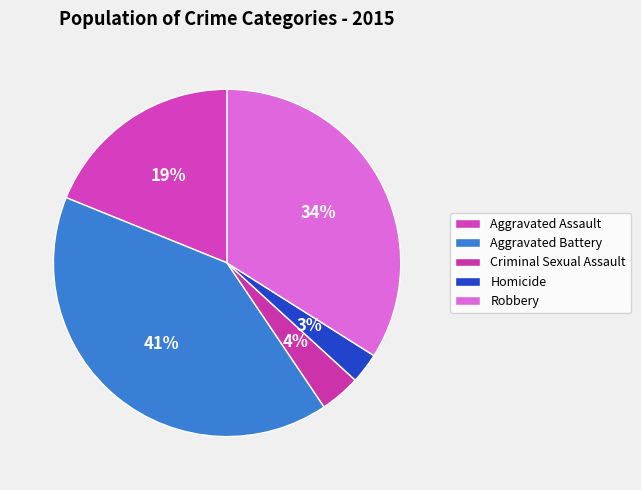

To the nearest percent, what is the combined percentage of Robbery and Aggravated Assault?

53%